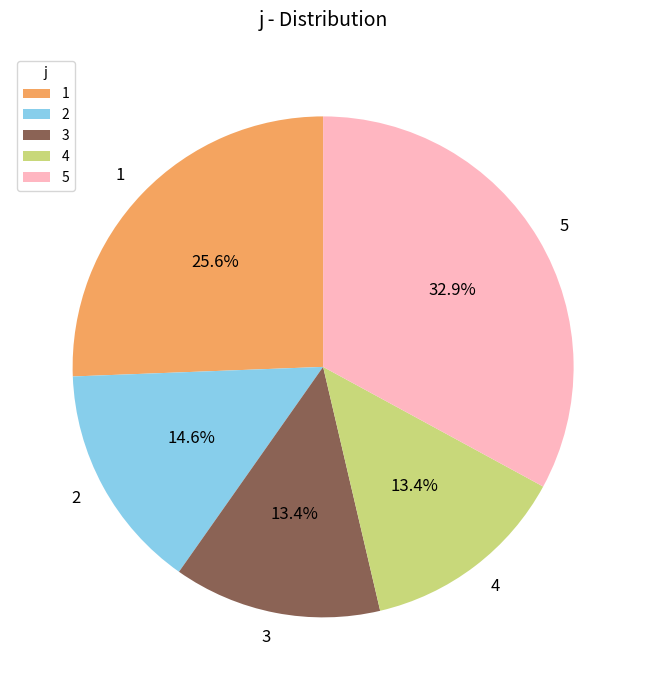

To the nearest percent, what portion does 3 represent?

13%